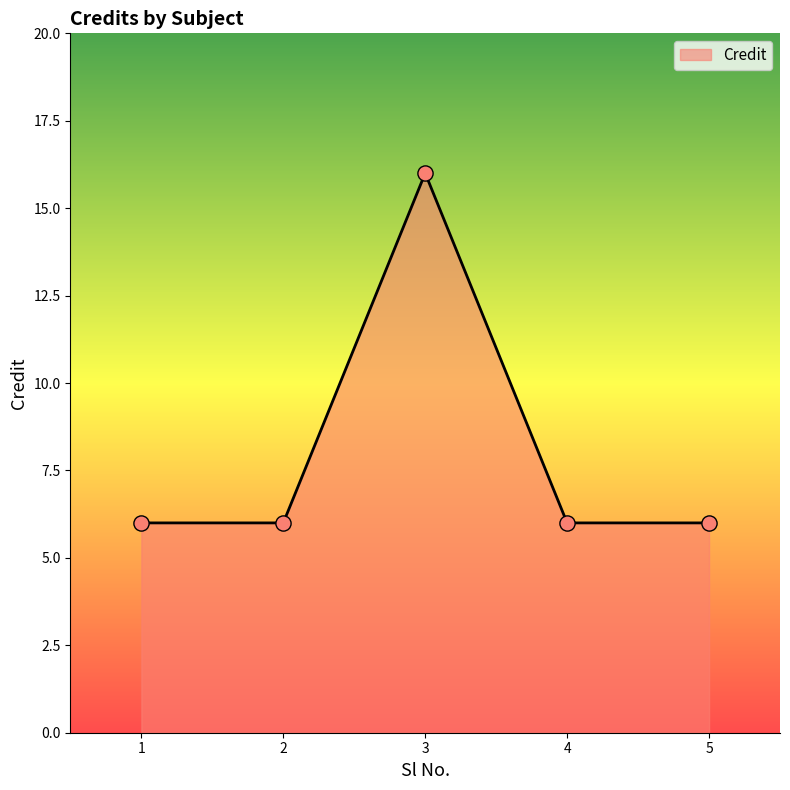

What is the ratio of the value at 2 to the value at 4?

1.0